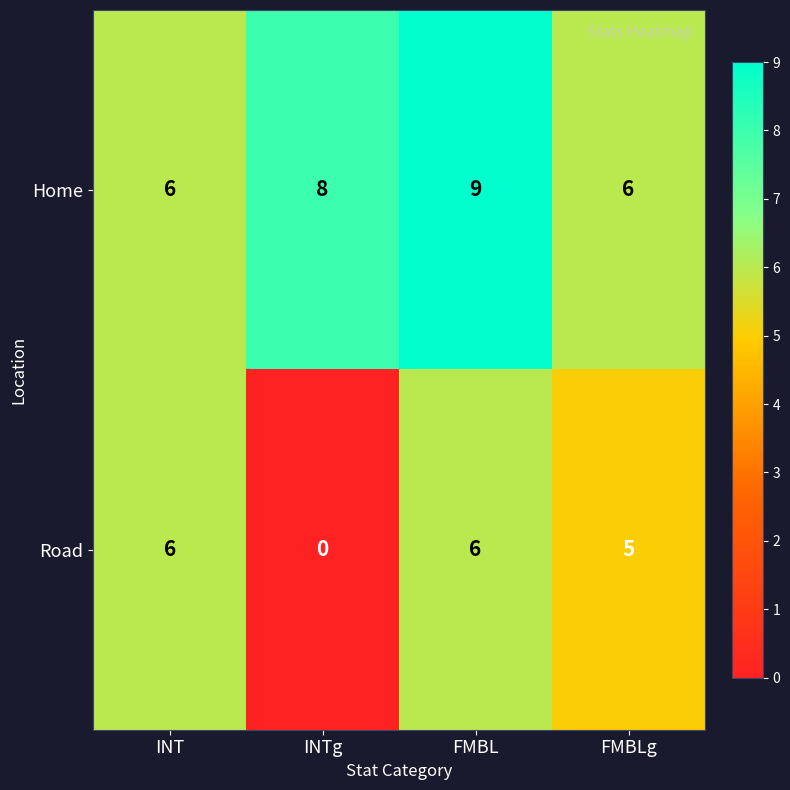

Rank the series by their average value, from highest to lowest.

Home, Road